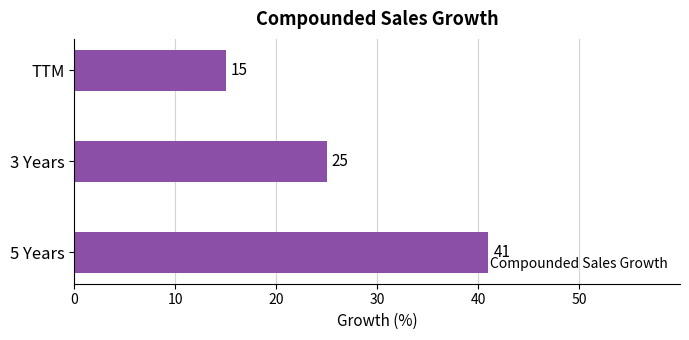

Approximately how many times larger is the value at TTM compared to 5 Years?

0.4